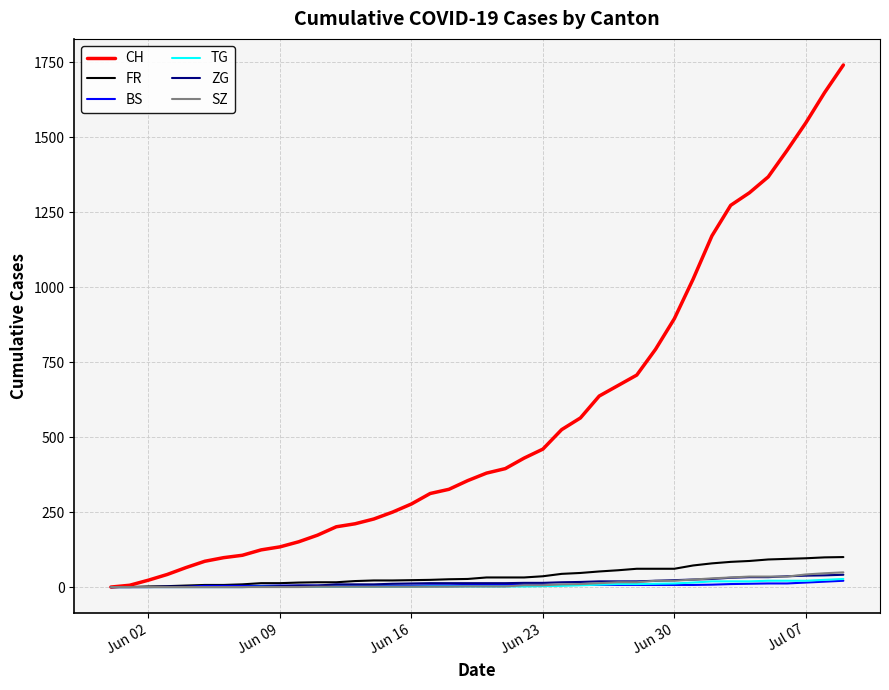

Which series has the widest spread of values?

CH